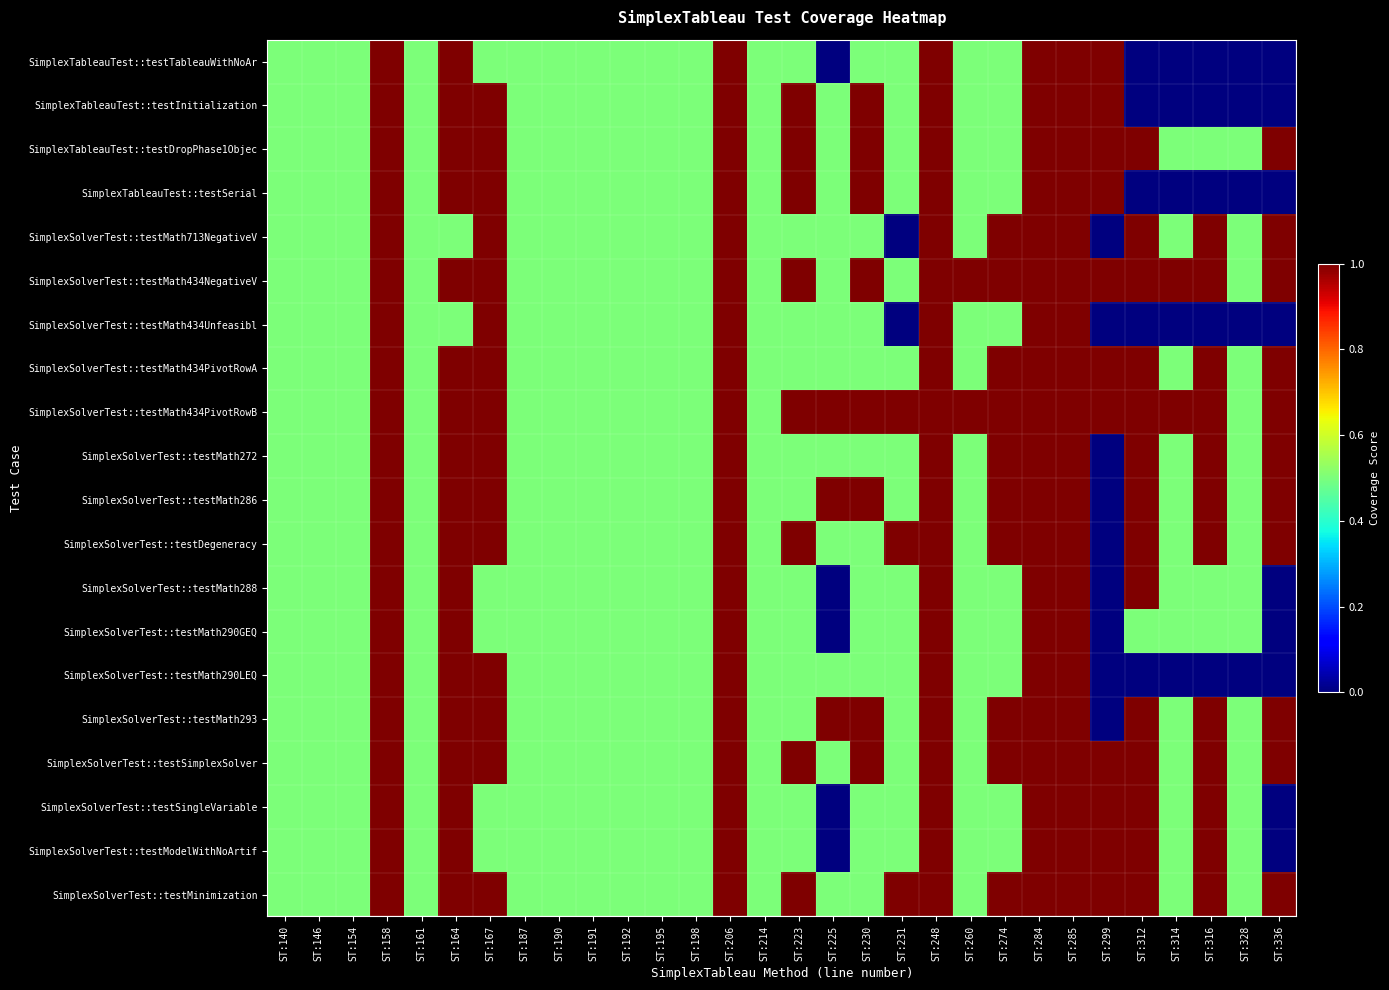

Reading left to right, extract all data points from this chart.

SimplexTableauTest::testTableauWithNoAr: ST:140=0.5	ST:146=0.5	ST:154=0.5	ST:158=1.0	ST:161=0.5	ST:164=1.0	ST:167=0.5	ST:187=0.5	ST:190=0.5	ST:191=0.5	ST:192=0.5	ST:195=0.5	ST:198=0.5	ST:206=1.0	ST:214=0.5	ST:223=0.5	ST:225=0.0	ST:230=0.5	ST:231=0.5	ST:248=1.0	ST:260=0.5	ST:274=0.5	ST:284=1.0	ST:285=1.0	ST:299=1.0	ST:312=0.0	ST:314=0.0	ST:316=0.0	ST:328=0.0	ST:336=0.0
SimplexTableauTest::testInitialization: ST:140=0.5	ST:146=0.5	ST:154=0.5	ST:158=1.0	ST:161=0.5	ST:164=1.0	ST:167=1.0	ST:187=0.5	ST:190=0.5	ST:191=0.5	ST:192=0.5	ST:195=0.5	ST:198=0.5	ST:206=1.0	ST:214=0.5	ST:223=1.0	ST:225=0.5	ST:230=1.0	ST:231=0.5	ST:248=1.0	ST:260=0.5	ST:274=0.5	ST:284=1.0	ST:285=1.0	ST:299=1.0	ST:312=0.0	ST:314=0.0	ST:316=0.0	ST:328=0.0	ST:336=0.0
SimplexTableauTest::testDropPhase1Objec: ST:140=0.5	ST:146=0.5	ST:154=0.5	ST:158=1.0	ST:161=0.5	ST:164=1.0	ST:167=1.0	ST:187=0.5	ST:190=0.5	ST:191=0.5	ST:192=0.5	ST:195=0.5	ST:198=0.5	ST:206=1.0	ST:214=0.5	ST:223=1.0	ST:225=0.5	ST:230=1.0	ST:231=0.5	ST:248=1.0	ST:260=0.5	ST:274=0.5	ST:284=1.0	ST:285=1.0	ST:299=1.0	ST:312=1.0	ST:314=0.5	ST:316=0.5	ST:328=0.5	ST:336=1.0
SimplexTableauTest::testSerial: ST:140=0.5	ST:146=0.5	ST:154=0.5	ST:158=1.0	ST:161=0.5	ST:164=1.0	ST:167=1.0	ST:187=0.5	ST:190=0.5	ST:191=0.5	ST:192=0.5	ST:195=0.5	ST:198=0.5	ST:206=1.0	ST:214=0.5	ST:223=1.0	ST:225=0.5	ST:230=1.0	ST:231=0.5	ST:248=1.0	ST:260=0.5	ST:274=0.5	ST:284=1.0	ST:285=1.0	ST:299=1.0	ST:312=0.0	ST:314=0.0	ST:316=0.0	ST:328=0.0	ST:336=0.0
SimplexSolverTest::testMath713NegativeV: ST:140=0.5	ST:146=0.5	ST:154=0.5	ST:158=1.0	ST:161=0.5	ST:164=0.5	ST:167=1.0	ST:187=0.5	ST:190=0.5	ST:191=0.5	ST:192=0.5	ST:195=0.5	ST:198=0.5	ST:206=1.0	ST:214=0.5	ST:223=0.5	ST:225=0.5	ST:230=0.5	ST:231=0.0	ST:248=1.0	ST:260=0.5	ST:274=1.0	ST:284=1.0	ST:285=1.0	ST:299=0.0	ST:312=1.0	ST:314=0.5	ST:316=1.0	ST:328=0.5	ST:336=1.0
SimplexSolverTest::testMath434NegativeV: ST:140=0.5	ST:146=0.5	ST:154=0.5	ST:158=1.0	ST:161=0.5	ST:164=1.0	ST:167=1.0	ST:187=0.5	ST:190=0.5	ST:191=0.5	ST:192=0.5	ST:195=0.5	ST:198=0.5	ST:206=1.0	ST:214=0.5	ST:223=1.0	ST:225=0.5	ST:230=1.0	ST:231=0.5	ST:248=1.0	ST:260=1.0	ST:274=1.0	ST:284=1.0	ST:285=1.0	ST:299=1.0	ST:312=1.0	ST:314=1.0	ST:316=1.0	ST:328=0.5	ST:336=1.0
SimplexSolverTest::testMath434Unfeasibl: ST:140=0.5	ST:146=0.5	ST:154=0.5	ST:158=1.0	ST:161=0.5	ST:164=0.5	ST:167=1.0	ST:187=0.5	ST:190=0.5	ST:191=0.5	ST:192=0.5	ST:195=0.5	ST:198=0.5	ST:206=1.0	ST:214=0.5	ST:223=0.5	ST:225=0.5	ST:230=0.5	ST:231=0.0	ST:248=1.0	ST:260=0.5	ST:274=0.5	ST:284=1.0	ST:285=1.0	ST:299=0.0	ST:312=0.0	ST:314=0.0	ST:316=0.0	ST:328=0.0	ST:336=0.0
SimplexSolverTest::testMath434PivotRowA: ST:140=0.5	ST:146=0.5	ST:154=0.5	ST:158=1.0	ST:161=0.5	ST:164=1.0	ST:167=1.0	ST:187=0.5	ST:190=0.5	ST:191=0.5	ST:192=0.5	ST:195=0.5	ST:198=0.5	ST:206=1.0	ST:214=0.5	ST:223=0.5	ST:225=0.5	ST:230=0.5	ST:231=0.5	ST:248=1.0	ST:260=0.5	ST:274=1.0	ST:284=1.0	ST:285=1.0	ST:299=1.0	ST:312=1.0	ST:314=0.5	ST:316=1.0	ST:328=0.5	ST:336=1.0
SimplexSolverTest::testMath434PivotRowB: ST:140=0.5	ST:146=0.5	ST:154=0.5	ST:158=1.0	ST:161=0.5	ST:164=1.0	ST:167=1.0	ST:187=0.5	ST:190=0.5	ST:191=0.5	ST:192=0.5	ST:195=0.5	ST:198=0.5	ST:206=1.0	ST:214=0.5	ST:223=1.0	ST:225=1.0	ST:230=1.0	ST:231=1.0	ST:248=1.0	ST:260=1.0	ST:274=1.0	ST:284=1.0	ST:285=1.0	ST:299=1.0	ST:312=1.0	ST:314=1.0	ST:316=1.0	ST:328=0.5	ST:336=1.0
SimplexSolverTest::testMath272: ST:140=0.5	ST:146=0.5	ST:154=0.5	ST:158=1.0	ST:161=0.5	ST:164=1.0	ST:167=1.0	ST:187=0.5	ST:190=0.5	ST:191=0.5	ST:192=0.5	ST:195=0.5	ST:198=0.5	ST:206=1.0	ST:214=0.5	ST:223=0.5	ST:225=0.5	ST:230=0.5	ST:231=0.5	ST:248=1.0	ST:260=0.5	ST:274=1.0	ST:284=1.0	ST:285=1.0	ST:299=0.0	ST:312=1.0	ST:314=0.5	ST:316=1.0	ST:328=0.5	ST:336=1.0
SimplexSolverTest::testMath286: ST:140=0.5	ST:146=0.5	ST:154=0.5	ST:158=1.0	ST:161=0.5	ST:164=1.0	ST:167=1.0	ST:187=0.5	ST:190=0.5	ST:191=0.5	ST:192=0.5	ST:195=0.5	ST:198=0.5	ST:206=1.0	ST:214=0.5	ST:223=0.5	ST:225=1.0	ST:230=1.0	ST:231=0.5	ST:248=1.0	ST:260=0.5	ST:274=1.0	ST:284=1.0	ST:285=1.0	ST:299=0.0	ST:312=1.0	ST:314=0.5	ST:316=1.0	ST:328=0.5	ST:336=1.0
SimplexSolverTest::testDegeneracy: ST:140=0.5	ST:146=0.5	ST:154=0.5	ST:158=1.0	ST:161=0.5	ST:164=1.0	ST:167=1.0	ST:187=0.5	ST:190=0.5	ST:191=0.5	ST:192=0.5	ST:195=0.5	ST:198=0.5	ST:206=1.0	ST:214=0.5	ST:223=1.0	ST:225=0.5	ST:230=0.5	ST:231=1.0	ST:248=1.0	ST:260=0.5	ST:274=1.0	ST:284=1.0	ST:285=1.0	ST:299=0.0	ST:312=1.0	ST:314=0.5	ST:316=1.0	ST:328=0.5	ST:336=1.0
SimplexSolverTest::testMath288: ST:140=0.5	ST:146=0.5	ST:154=0.5	ST:158=1.0	ST:161=0.5	ST:164=1.0	ST:167=0.5	ST:187=0.5	ST:190=0.5	ST:191=0.5	ST:192=0.5	ST:195=0.5	ST:198=0.5	ST:206=1.0	ST:214=0.5	ST:223=0.5	ST:225=0.0	ST:230=0.5	ST:231=0.5	ST:248=1.0	ST:260=0.5	ST:274=0.5	ST:284=1.0	ST:285=1.0	ST:299=0.0	ST:312=1.0	ST:314=0.5	ST:316=0.5	ST:328=0.5	ST:336=0.0
SimplexSolverTest::testMath290GEQ: ST:140=0.5	ST:146=0.5	ST:154=0.5	ST:158=1.0	ST:161=0.5	ST:164=1.0	ST:167=0.5	ST:187=0.5	ST:190=0.5	ST:191=0.5	ST:192=0.5	ST:195=0.5	ST:198=0.5	ST:206=1.0	ST:214=0.5	ST:223=0.5	ST:225=0.0	ST:230=0.5	ST:231=0.5	ST:248=1.0	ST:260=0.5	ST:274=0.5	ST:284=1.0	ST:285=1.0	ST:299=0.0	ST:312=0.5	ST:314=0.5	ST:316=0.5	ST:328=0.5	ST:336=0.0
SimplexSolverTest::testMath290LEQ: ST:140=0.5	ST:146=0.5	ST:154=0.5	ST:158=1.0	ST:161=0.5	ST:164=1.0	ST:167=1.0	ST:187=0.5	ST:190=0.5	ST:191=0.5	ST:192=0.5	ST:195=0.5	ST:198=0.5	ST:206=1.0	ST:214=0.5	ST:223=0.5	ST:225=0.5	ST:230=0.5	ST:231=0.5	ST:248=1.0	ST:260=0.5	ST:274=0.5	ST:284=1.0	ST:285=1.0	ST:299=0.0	ST:312=0.0	ST:314=0.0	ST:316=0.0	ST:328=0.0	ST:336=0.0
SimplexSolverTest::testMath293: ST:140=0.5	ST:146=0.5	ST:154=0.5	ST:158=1.0	ST:161=0.5	ST:164=1.0	ST:167=1.0	ST:187=0.5	ST:190=0.5	ST:191=0.5	ST:192=0.5	ST:195=0.5	ST:198=0.5	ST:206=1.0	ST:214=0.5	ST:223=0.5	ST:225=1.0	ST:230=1.0	ST:231=0.5	ST:248=1.0	ST:260=0.5	ST:274=1.0	ST:284=1.0	ST:285=1.0	ST:299=0.0	ST:312=1.0	ST:314=0.5	ST:316=1.0	ST:328=0.5	ST:336=1.0
SimplexSolverTest::testSimplexSolver: ST:140=0.5	ST:146=0.5	ST:154=0.5	ST:158=1.0	ST:161=0.5	ST:164=1.0	ST:167=1.0	ST:187=0.5	ST:190=0.5	ST:191=0.5	ST:192=0.5	ST:195=0.5	ST:198=0.5	ST:206=1.0	ST:214=0.5	ST:223=1.0	ST:225=0.5	ST:230=1.0	ST:231=0.5	ST:248=1.0	ST:260=0.5	ST:274=1.0	ST:284=1.0	ST:285=1.0	ST:299=1.0	ST:312=1.0	ST:314=0.5	ST:316=1.0	ST:328=0.5	ST:336=1.0
SimplexSolverTest::testSingleVariable: ST:140=0.5	ST:146=0.5	ST:154=0.5	ST:158=1.0	ST:161=0.5	ST:164=1.0	ST:167=0.5	ST:187=0.5	ST:190=0.5	ST:191=0.5	ST:192=0.5	ST:195=0.5	ST:198=0.5	ST:206=1.0	ST:214=0.5	ST:223=0.5	ST:225=0.0	ST:230=0.5	ST:231=0.5	ST:248=1.0	ST:260=0.5	ST:274=0.5	ST:284=1.0	ST:285=1.0	ST:299=1.0	ST:312=1.0	ST:314=0.5	ST:316=1.0	ST:328=0.5	ST:336=0.0
SimplexSolverTest::testModelWithNoArtif: ST:140=0.5	ST:146=0.5	ST:154=0.5	ST:158=1.0	ST:161=0.5	ST:164=1.0	ST:167=0.5	ST:187=0.5	ST:190=0.5	ST:191=0.5	ST:192=0.5	ST:195=0.5	ST:198=0.5	ST:206=1.0	ST:214=0.5	ST:223=0.5	ST:225=0.0	ST:230=0.5	ST:231=0.5	ST:248=1.0	ST:260=0.5	ST:274=0.5	ST:284=1.0	ST:285=1.0	ST:299=1.0	ST:312=1.0	ST:314=0.5	ST:316=1.0	ST:328=0.5	ST:336=0.0
SimplexSolverTest::testMinimization: ST:140=0.5	ST:146=0.5	ST:154=0.5	ST:158=1.0	ST:161=0.5	ST:164=1.0	ST:167=1.0	ST:187=0.5	ST:190=0.5	ST:191=0.5	ST:192=0.5	ST:195=0.5	ST:198=0.5	ST:206=1.0	ST:214=0.5	ST:223=1.0	ST:225=0.5	ST:230=0.5	ST:231=1.0	ST:248=1.0	ST:260=0.5	ST:274=1.0	ST:284=1.0	ST:285=1.0	ST:299=1.0	ST:312=1.0	ST:314=0.5	ST:316=1.0	ST:328=0.5	ST:336=1.0